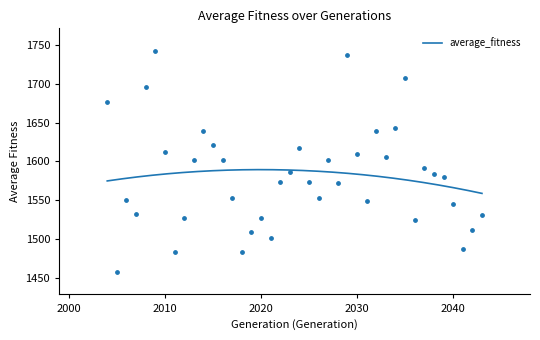

Approximately how many times larger is the value at 2034 compared to 2032?

1.0